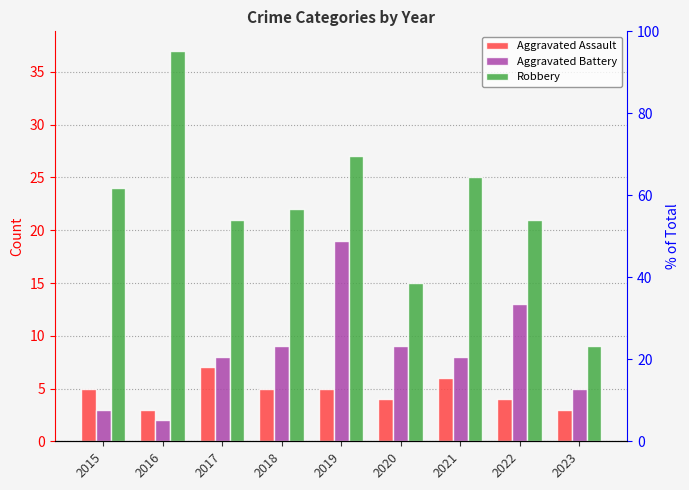

How many data points does each series have?

9